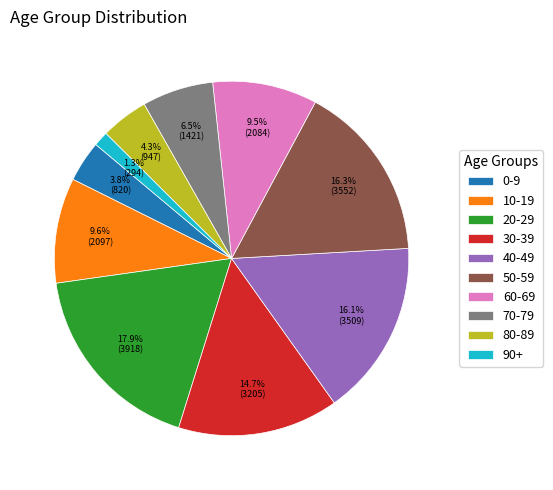

Which category has the biggest portion of the pie?

20-29